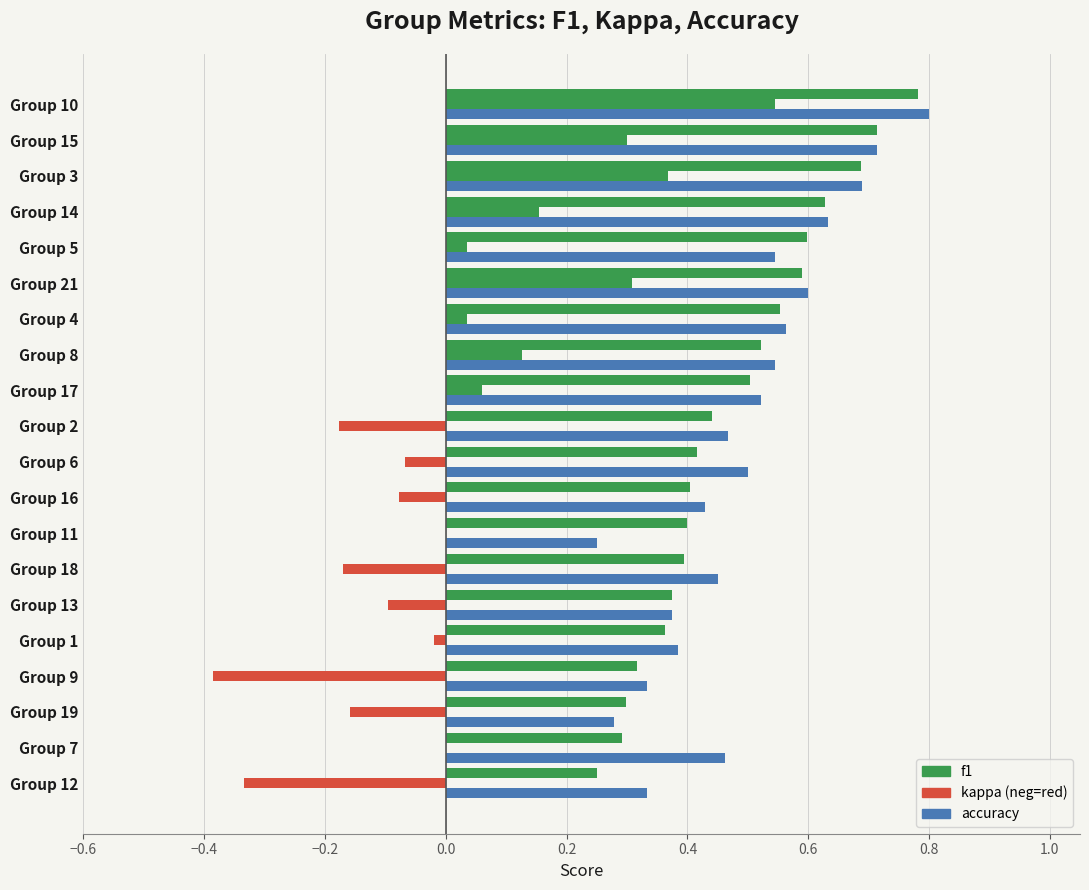

What is the maximum value shown in the chart?

0.8